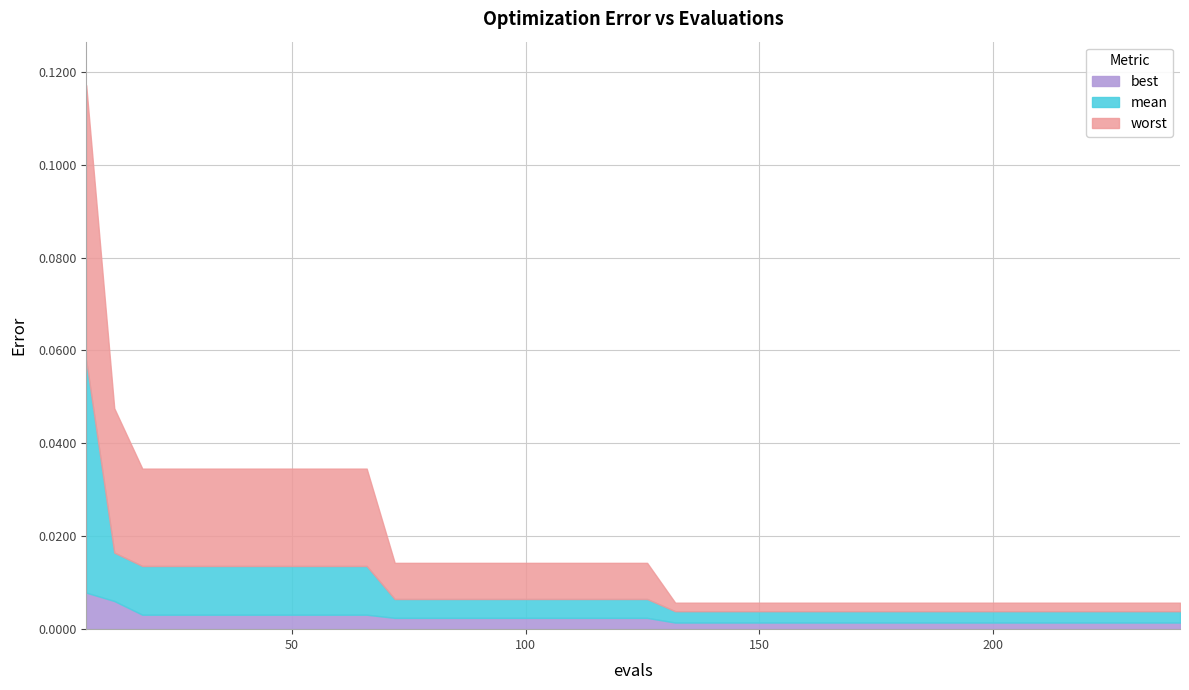

Which series changed the most between 84 and 174?

worst